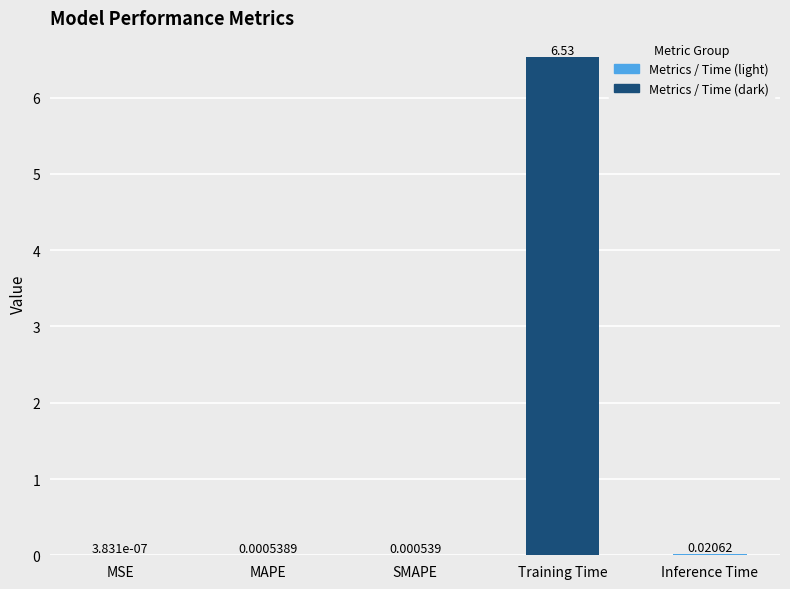

What is the sum of all values?

6.6